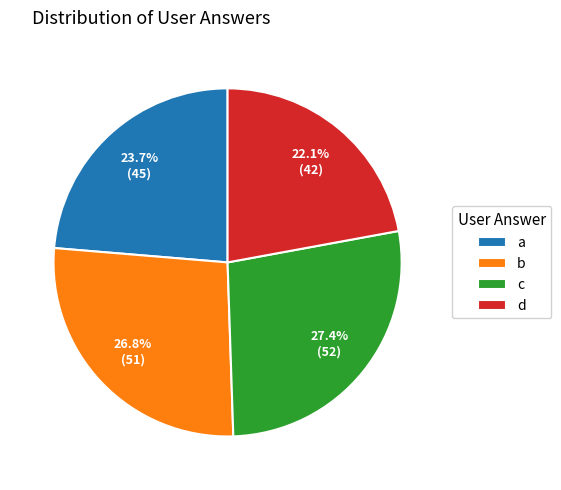

Which category has the biggest portion of the pie?

c